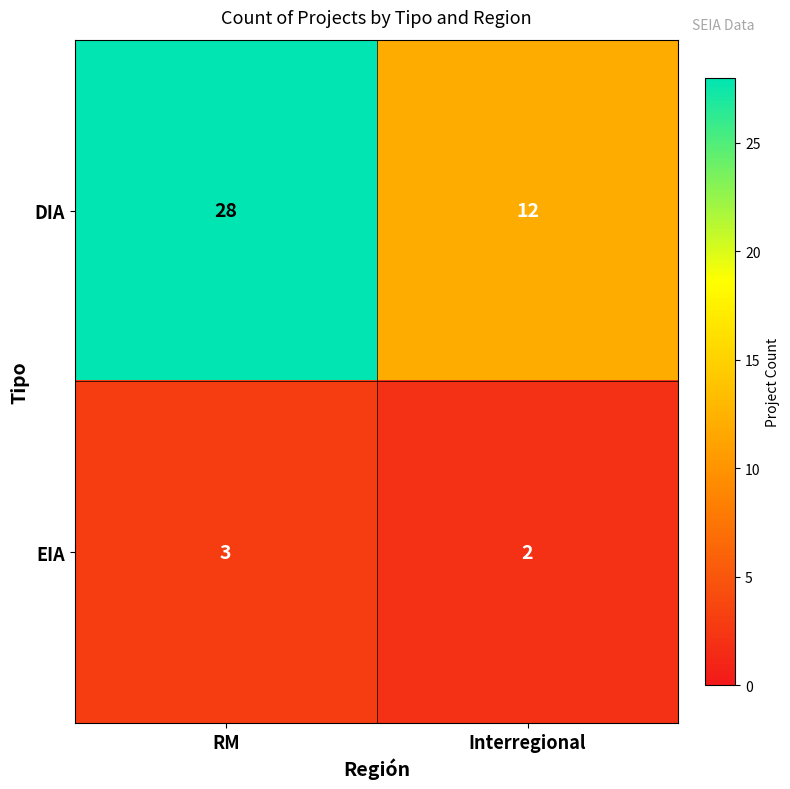

At which label does EIA reach its peak?

RM